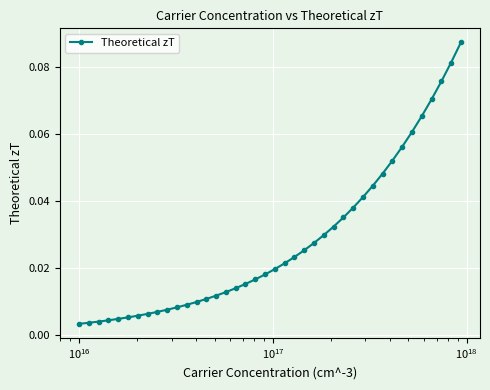

What is the sum of all values?

1.1